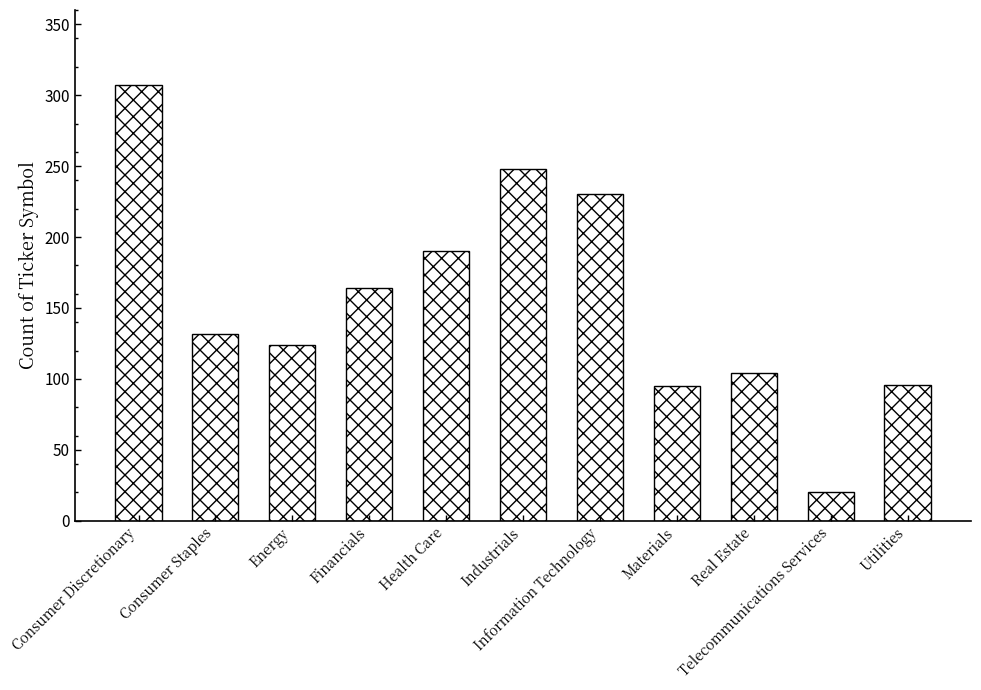

What position from the left is Industrials?

6